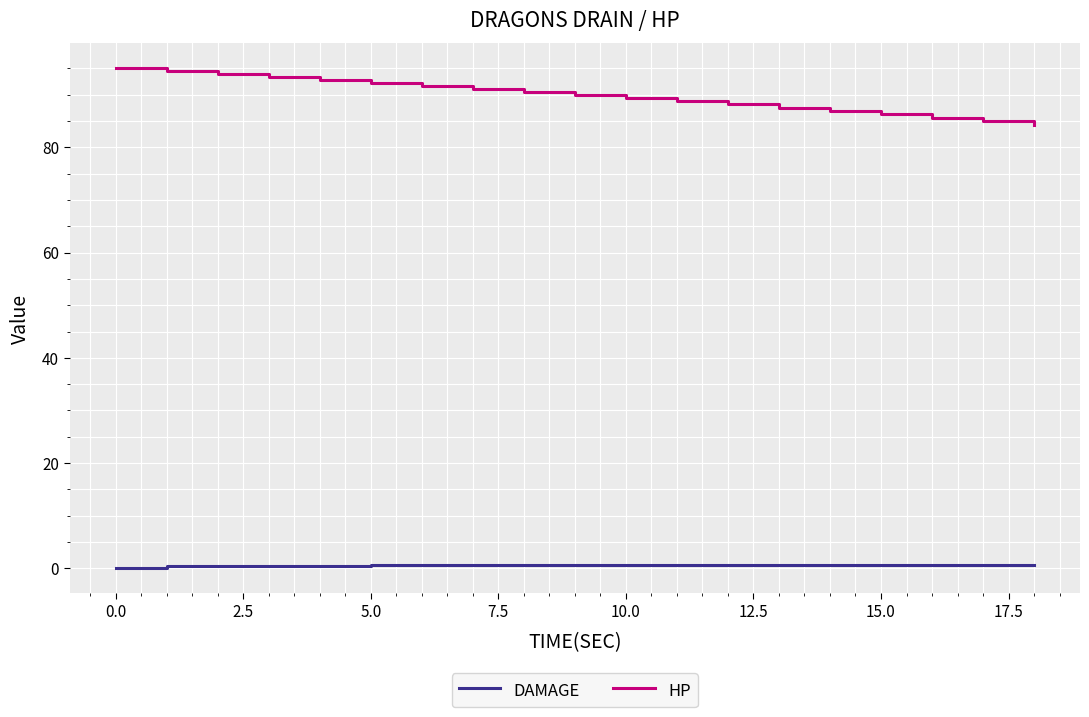

What is the highest value of the HP series?

95.0